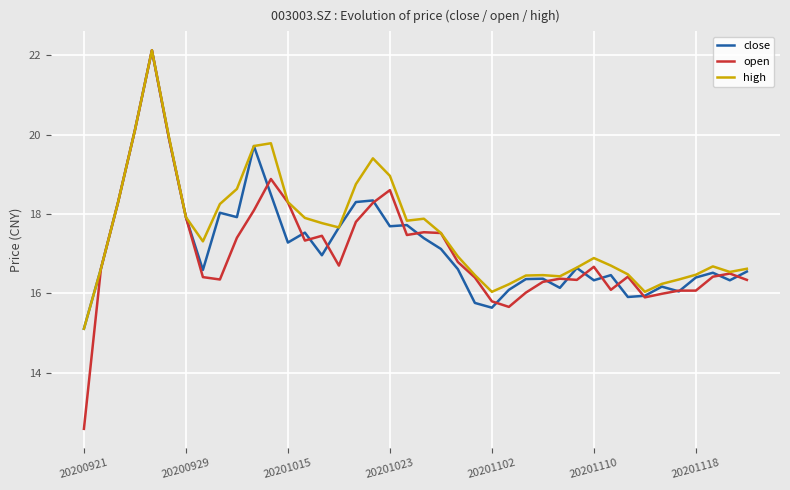

What is the maximum value shown in the chart?

22.1